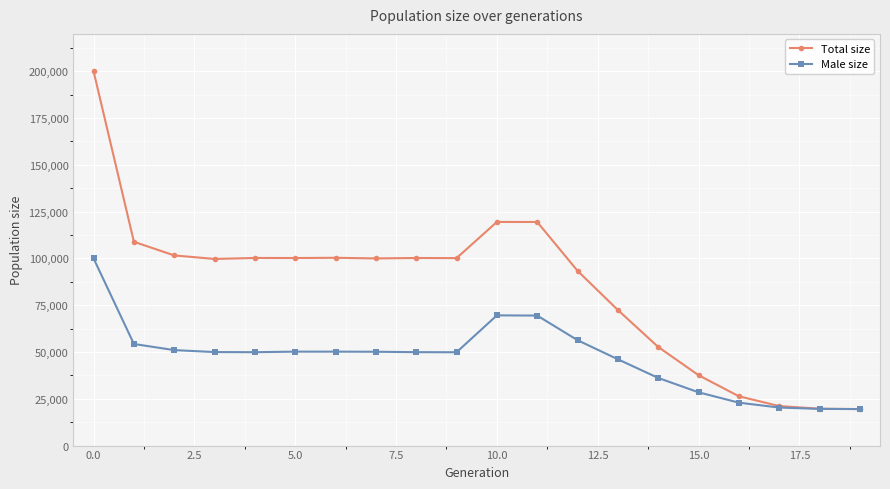

Which series has the widest spread of values?

Total size